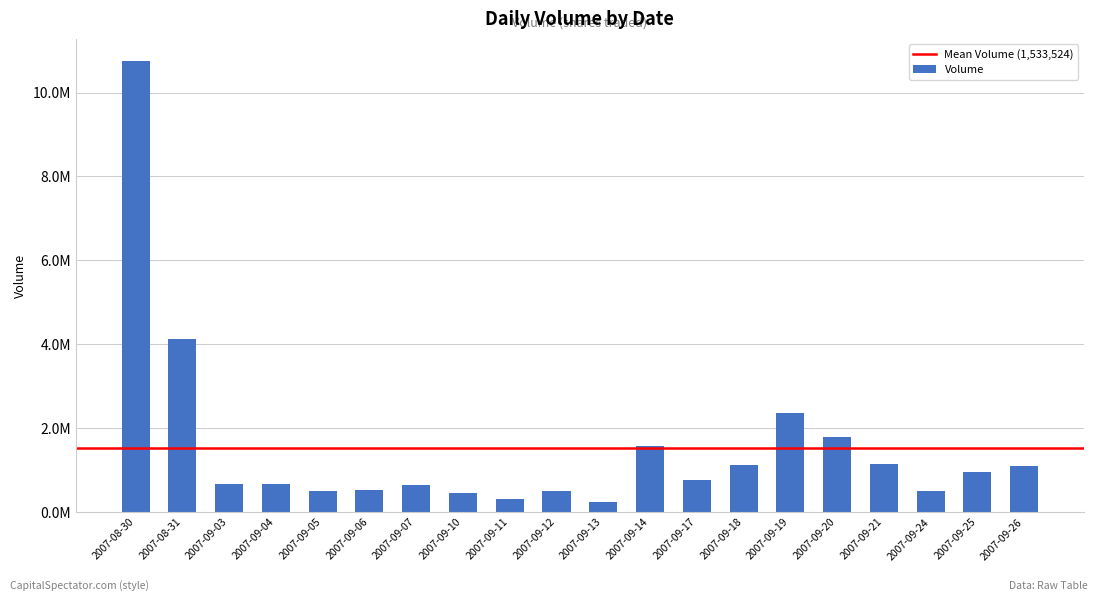

List the labels in order of value, smallest first.

2007-09-13, 2007-09-11, 2007-09-10, 2007-09-12, 2007-09-24, 2007-09-05, 2007-09-06, 2007-09-07, 2007-09-03, 2007-09-04, 2007-09-17, 2007-09-25, 2007-09-26, 2007-09-18, 2007-09-21, 2007-09-14, 2007-09-20, 2007-09-19, 2007-08-31, 2007-08-30